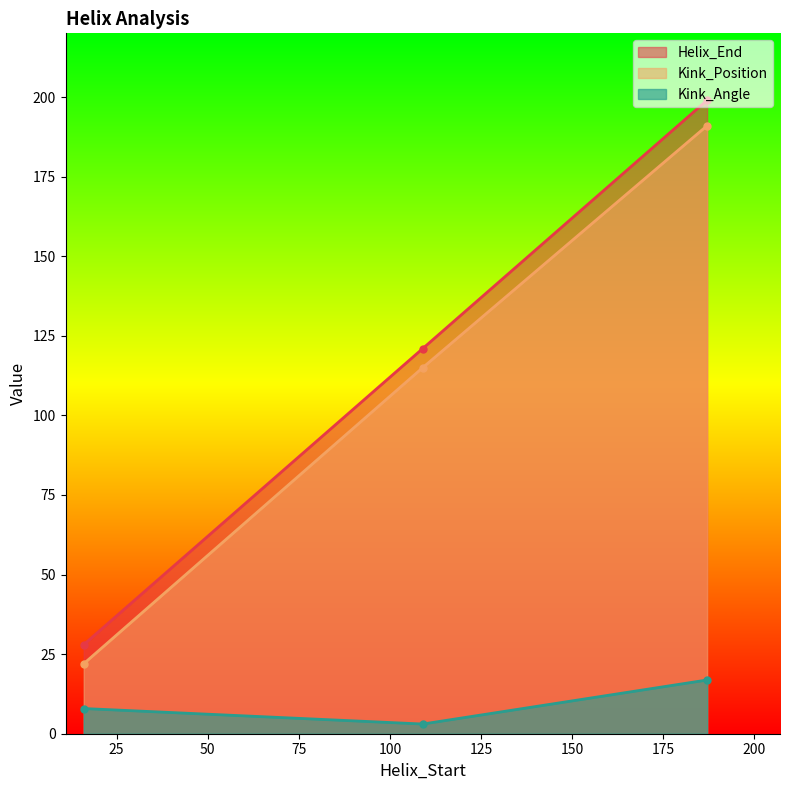

Reading left to right, extract all data points from this chart.

Helix_End: 28.0	121.0	199.0
Kink_Position: 22.0	115.0	191.0
Kink_Angle: 7.9	3.0	16.9